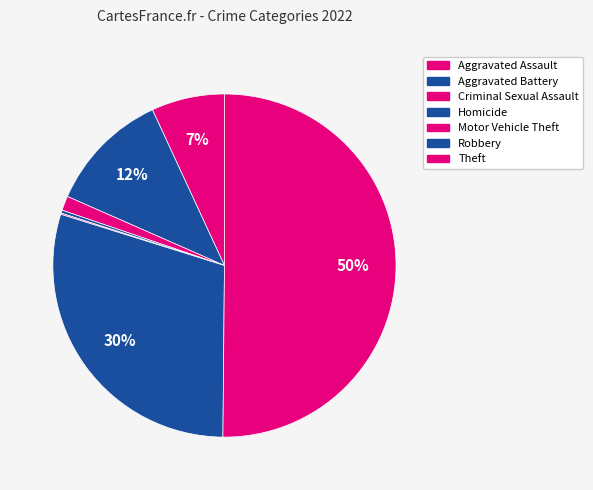

How many slices are in this pie chart?

7